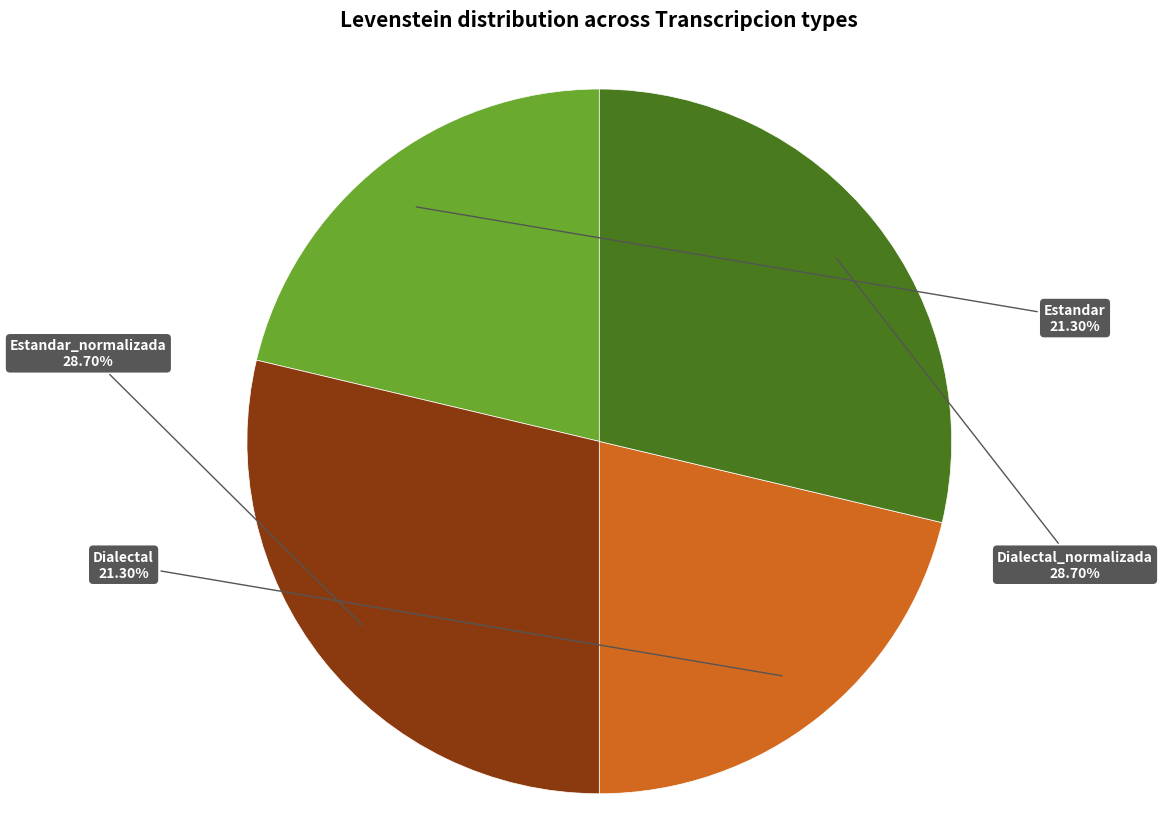

Is there any slice that represents more than half of the pie?

No